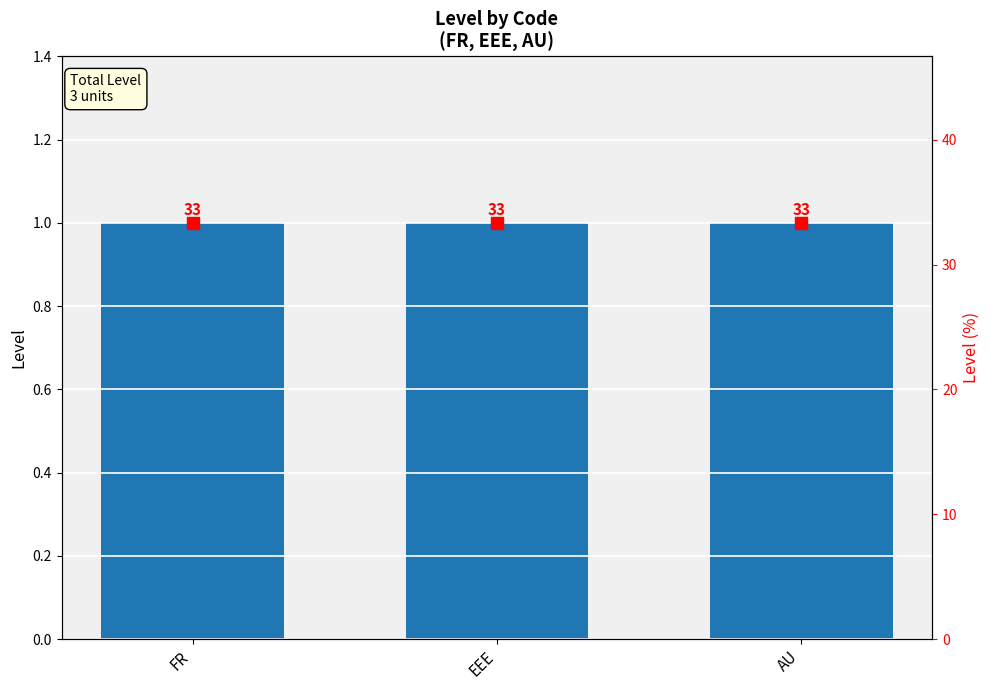

At which category is the sum across all series the highest?

FR